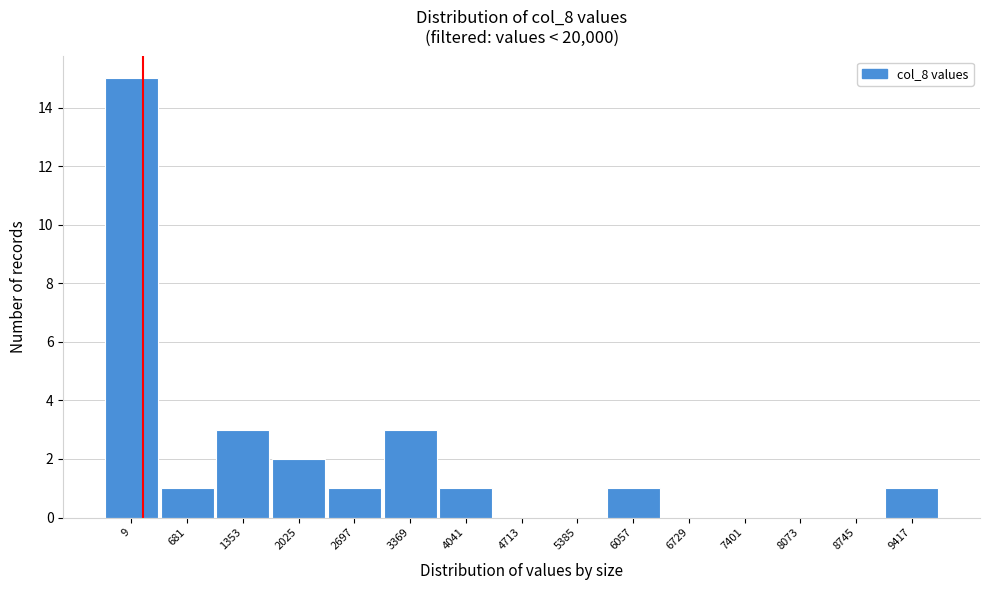

Reading left to right, list all the values displayed in this chart.

9=15	681=1	1353=3	2025=2	2697=1	3369=3	4041=1	4713=0	5385=0	6057=1	6729=0	7401=0	8073=0	8745=0	9417=1